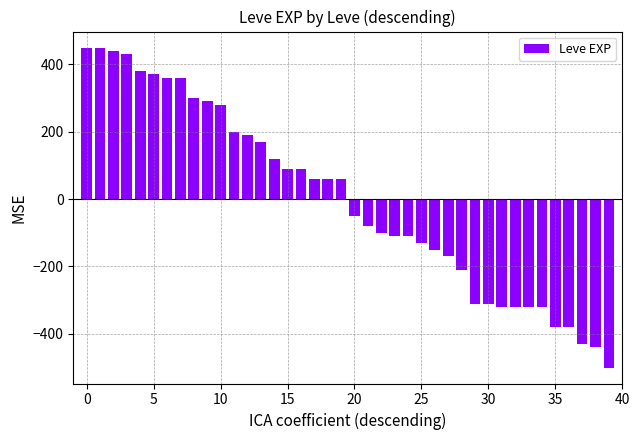

How many data points are less than 59?

20